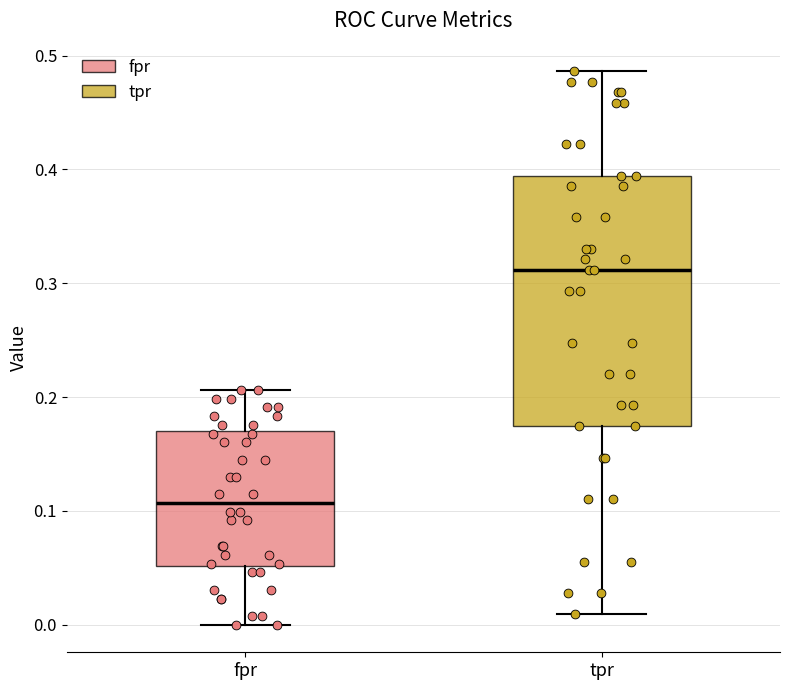

Which box's median line is the lowest?

fpr